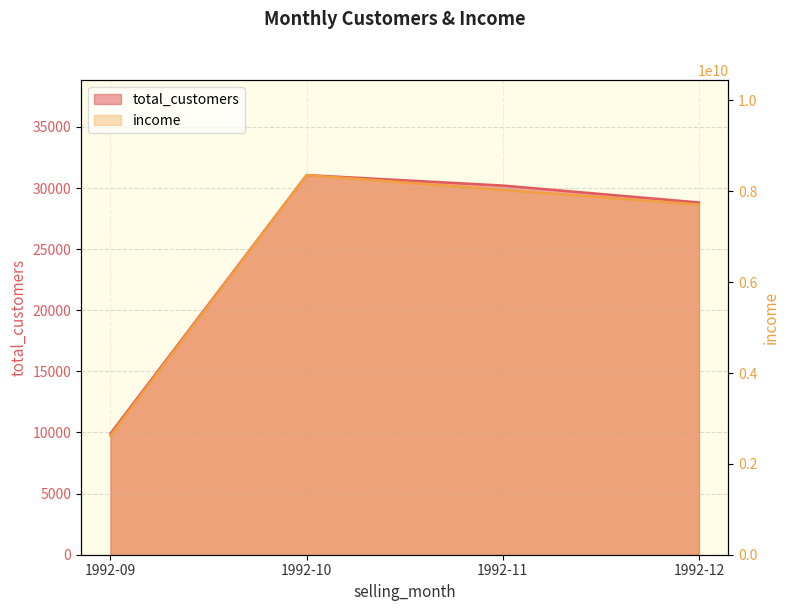

The income series shows 13806506124 at 1992-11. True or false?

False